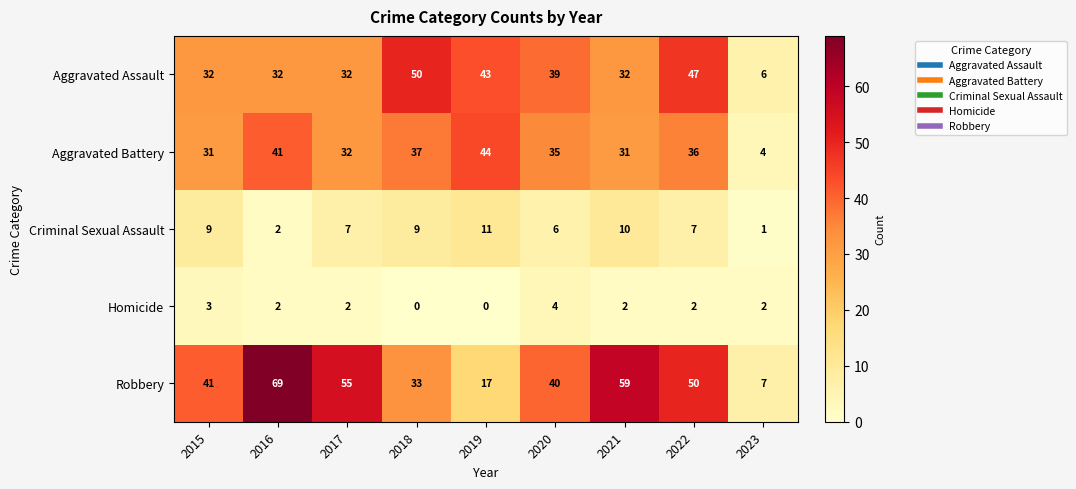

Read the Aggravated Battery value at 2020, to the nearest 5.

35